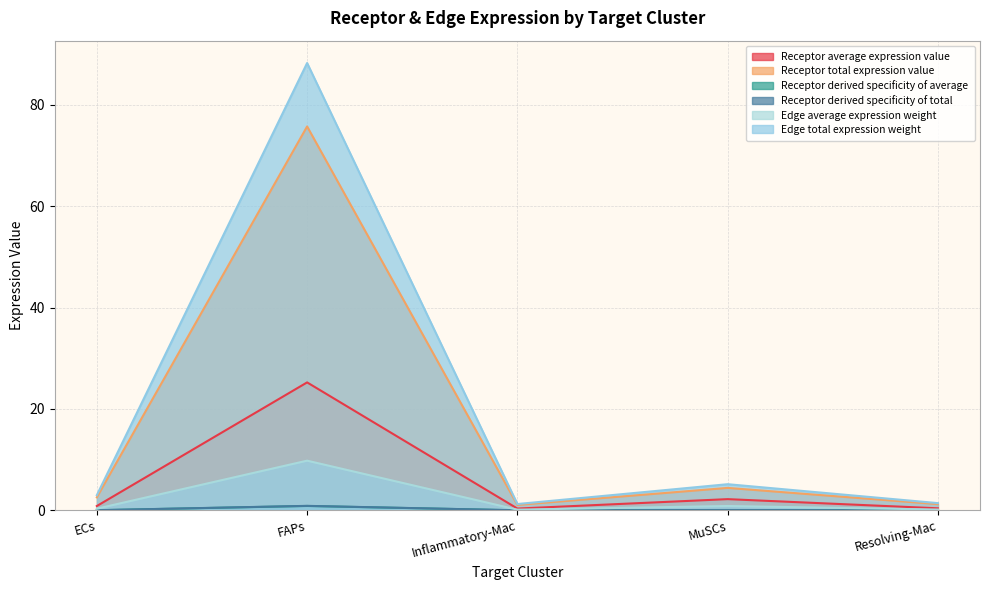

Reading left to right, transcribe all the data shown in this chart.

Receptor average expression value: 0.9	25.2	0.4	2.2	0.4
Receptor total expression value: 2.6	75.7	1.1	4.4	1.2
Receptor derived specificity of average: 0.0	0.9	0.0	0.1	0.0
Receptor derived specificity of total: 0.0	0.9	0.0	0.1	0.0
Edge average expression weight: 0.3	9.8	0.1	0.9	0.2
Edge total expression weight: 3.0	88.2	1.3	5.2	1.4